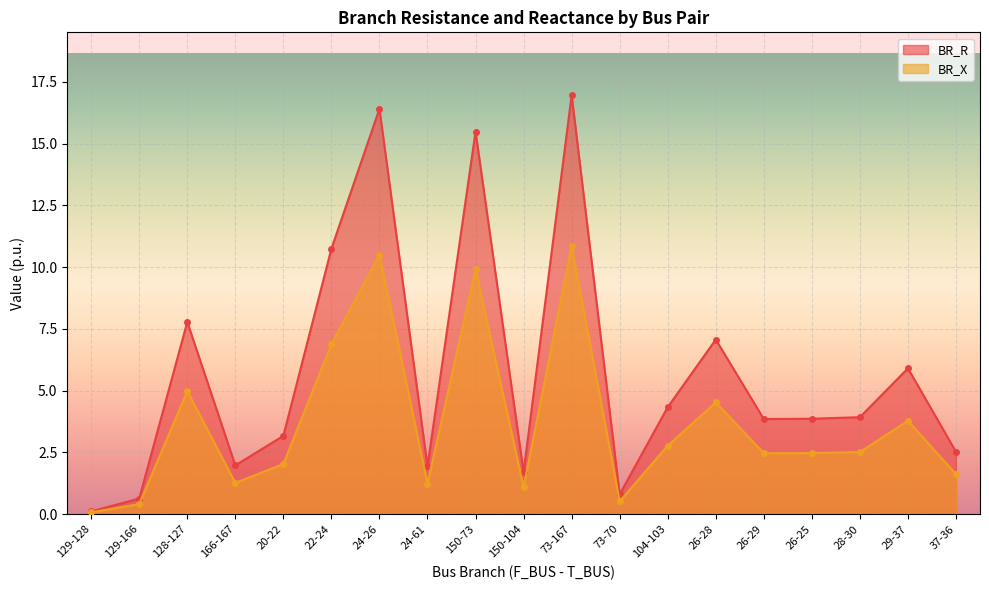

Is it true that BR_R equals 6.0 at 29-37?

False